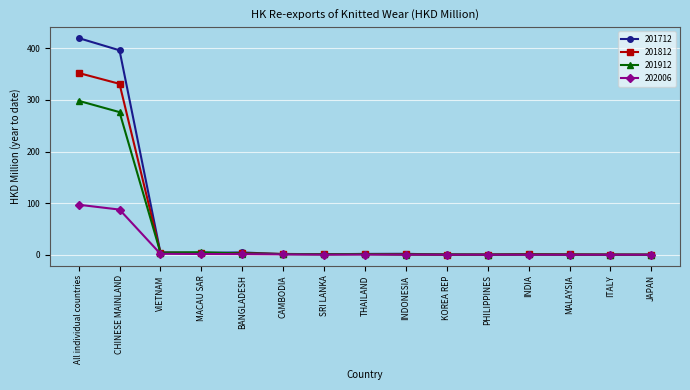

What is the value of the 201712 point at the 6th from the left?

1.3